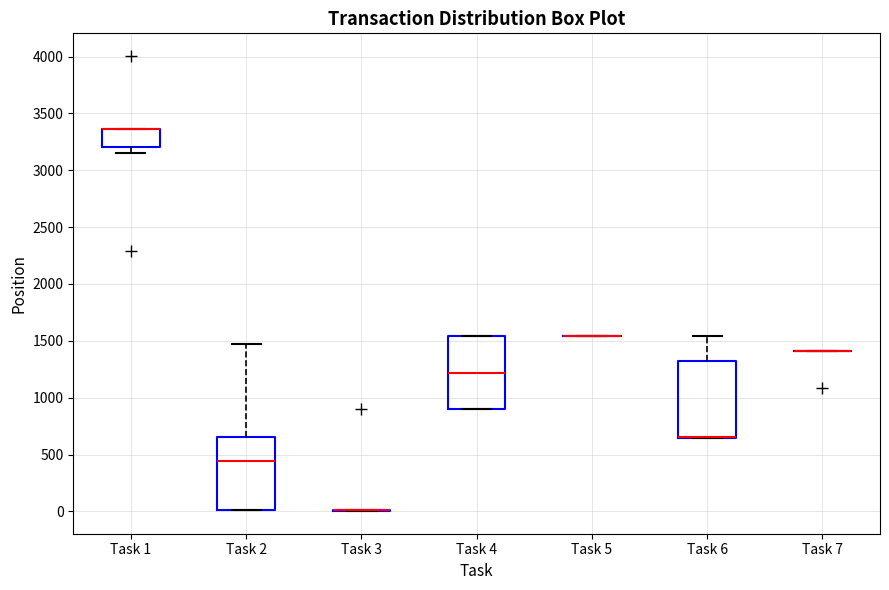

Reading left to right, read every box against the y-axis: the position of its median line, the range the box covers, and the ends of its whiskers. The values are not printed on the chart, so give them approximately, as read against the axis.

Task 1: median 3350 (drawn on the box's upper edge), box 3200 to 3350, whiskers 3150 to 3350
Task 2: median 450, box 0 to 650, whiskers 0 to 1450
Task 3: box collapsed to a line at 0, whiskers 0 to 0
Task 4: median 1200, box 900 to 1550, whiskers 900 to 1550
Task 5: box collapsed to a line at 1550, whiskers 1550 to 1550
Task 6: median 650 (drawn on the box's lower edge), box 650 to 1300, whiskers 650 to 1550
Task 7: box collapsed to a line at 1400, whiskers 1400 to 1400